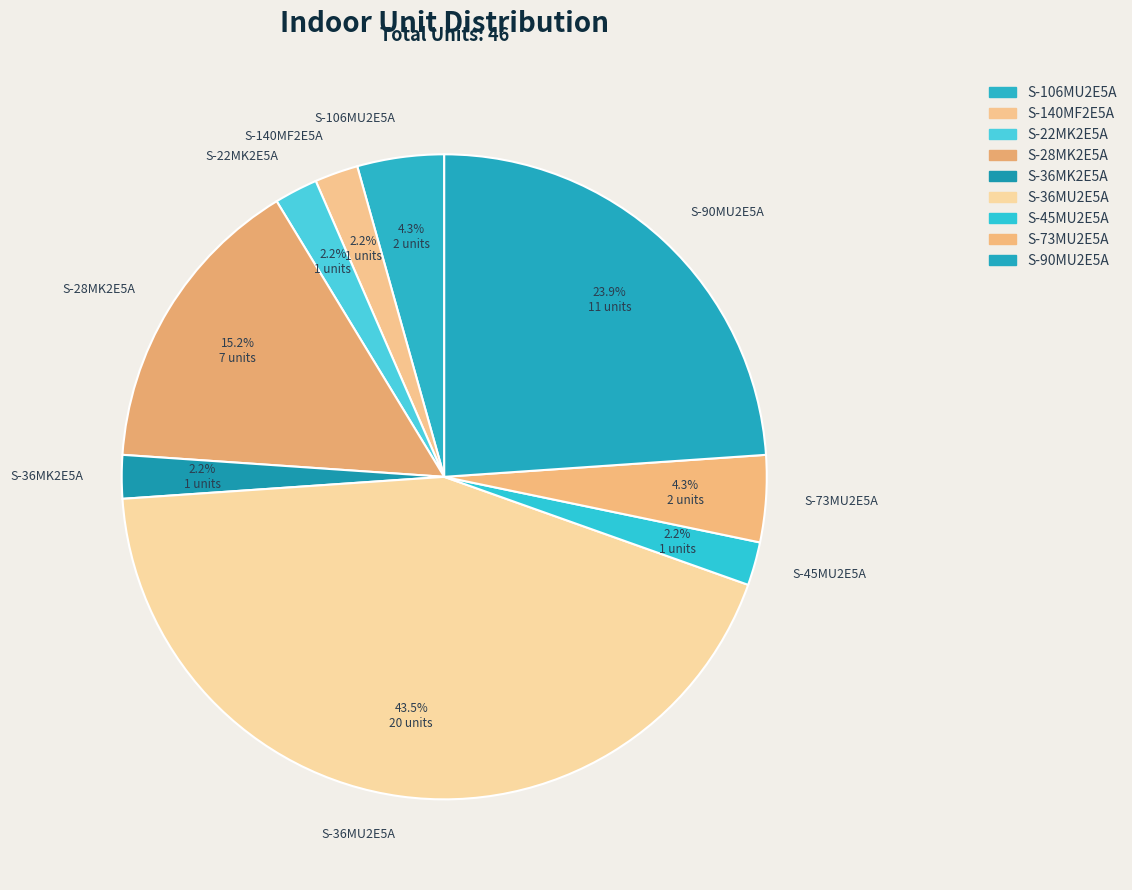

Which has a higher value, S-73MU2E5A or S-45MU2E5A?

S-73MU2E5A